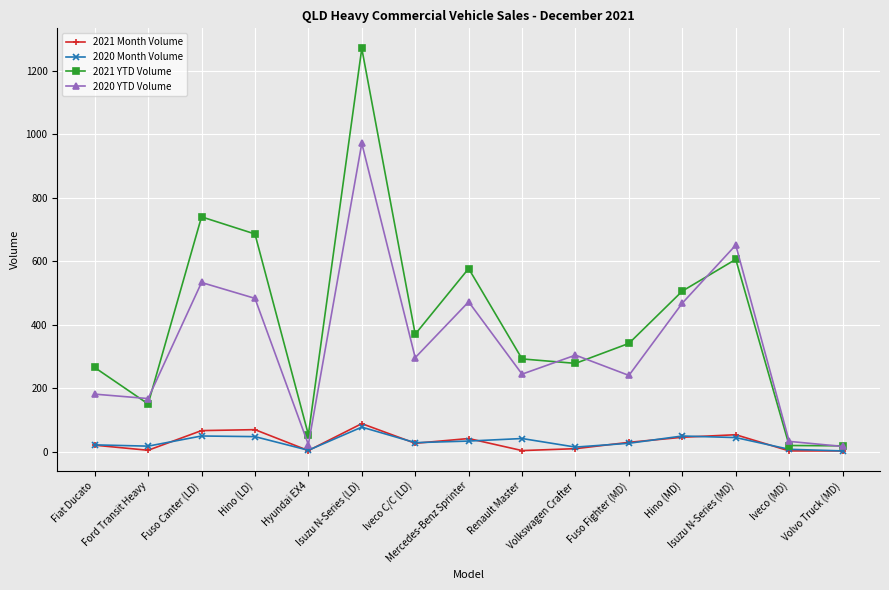

What is the difference between the 2021 YTD Volume values at Fuso Fighter (MD) and Fuso Canter (LD)?

399